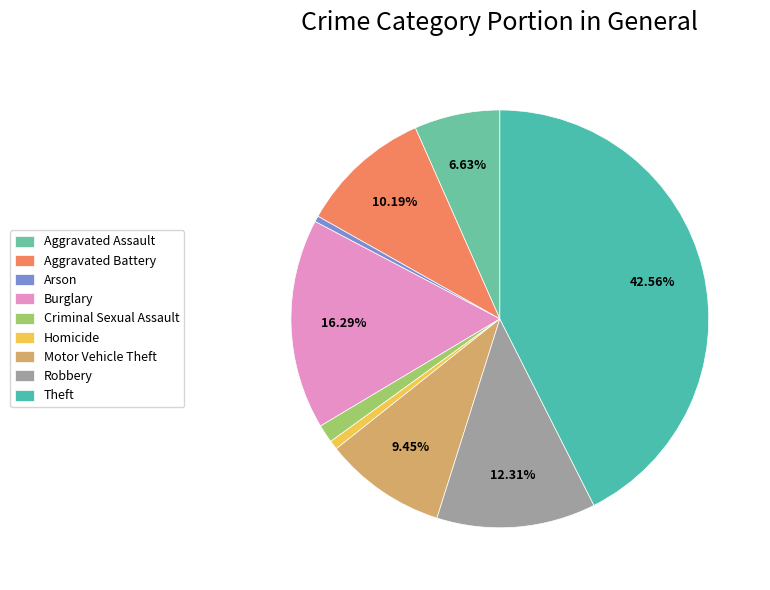

Which category has the biggest portion of the pie?

Theft